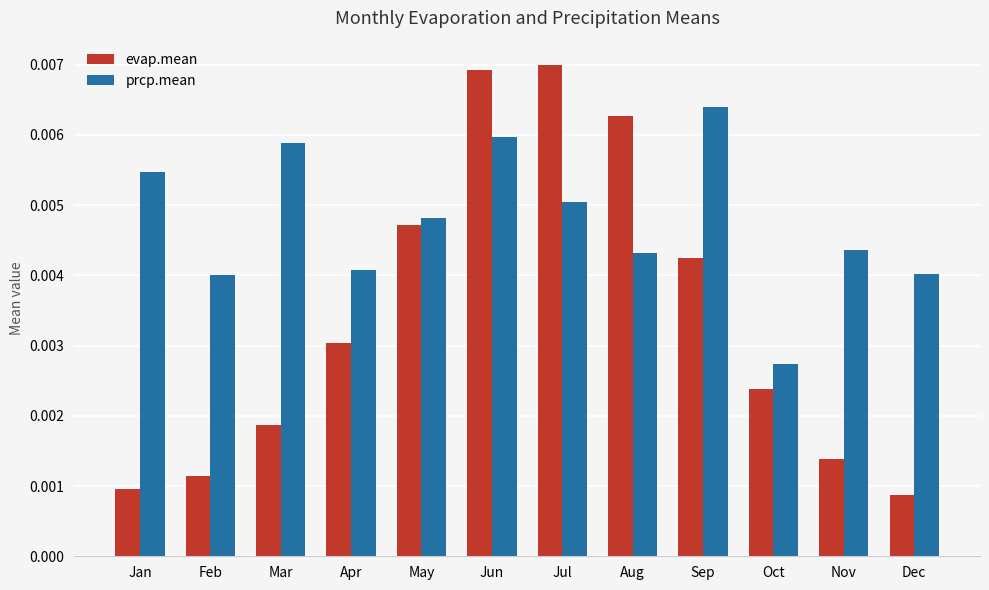

Which series has the largest range (max minus min)?

evap.mean